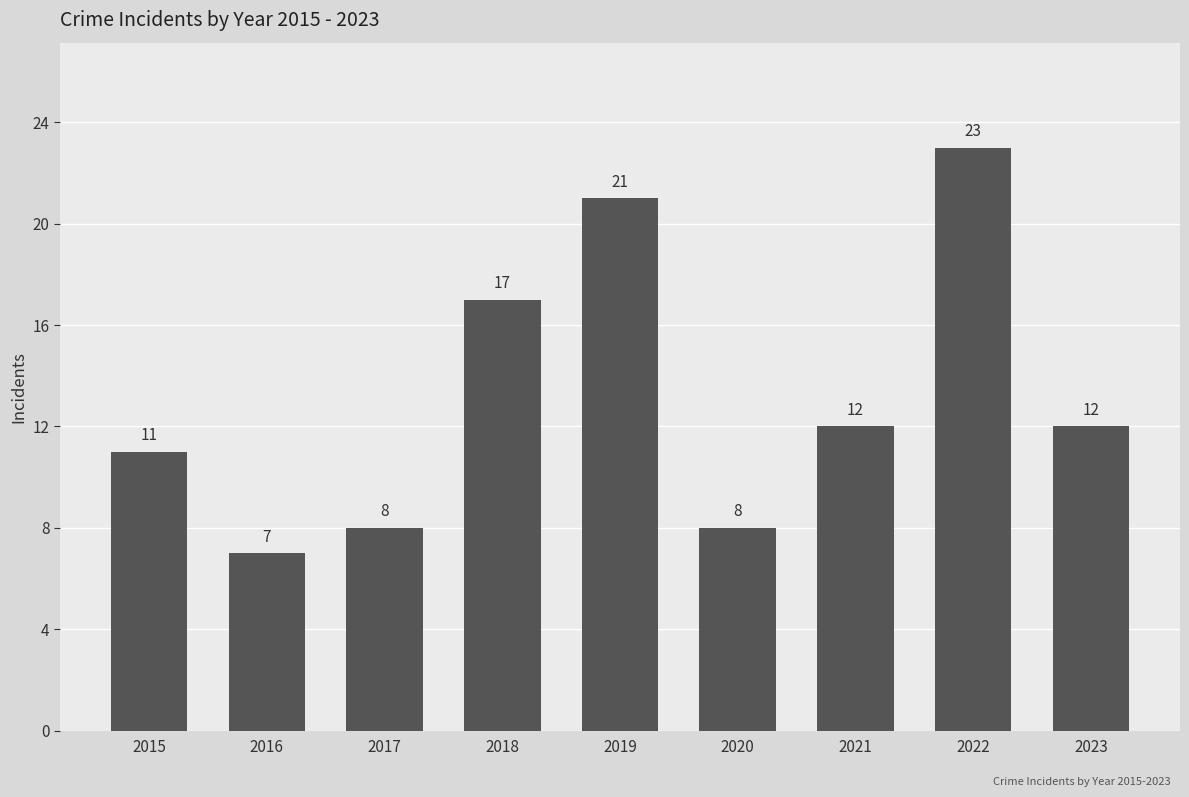

What is the change in value from 2018 to 2021?

-5